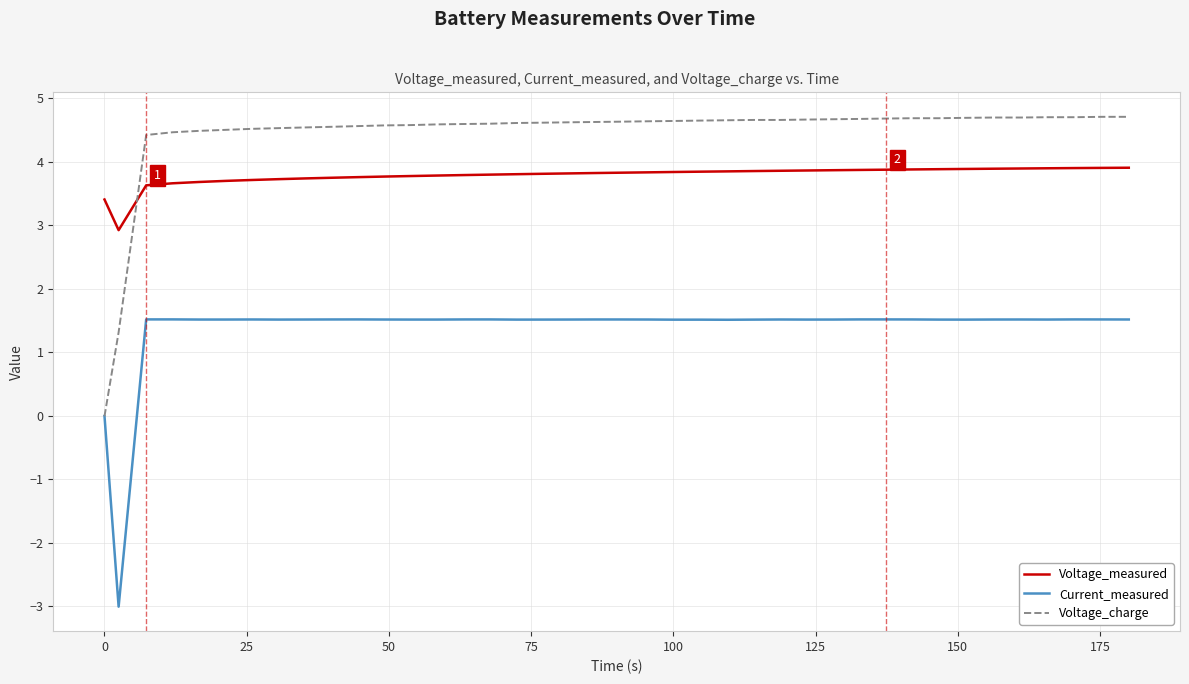

After their last crossing, which series has the higher values: Voltage_charge or Current_measured?

Voltage_charge